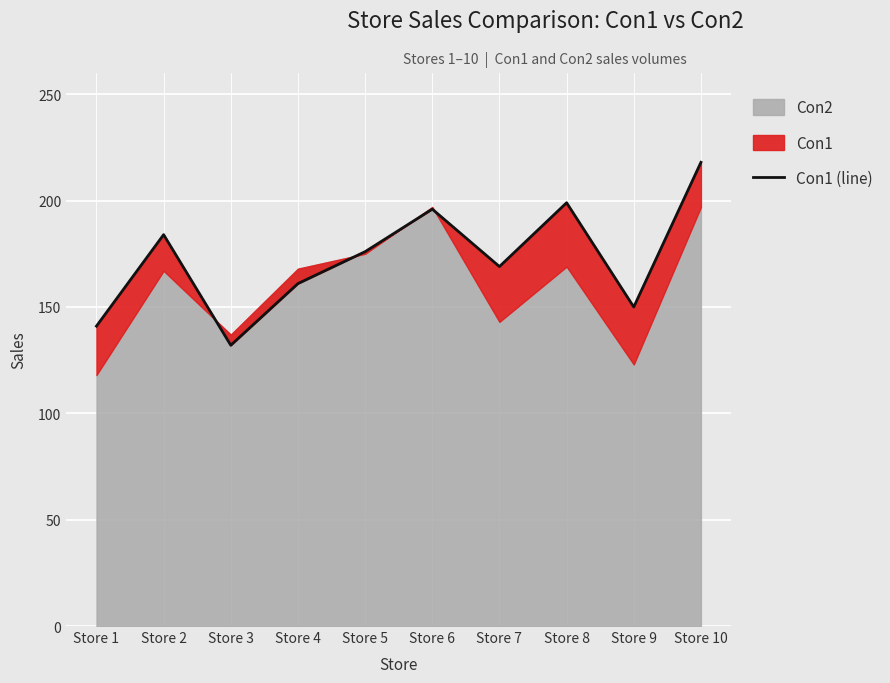

The chart shows a value of 141 at Store 1. True or false?

True